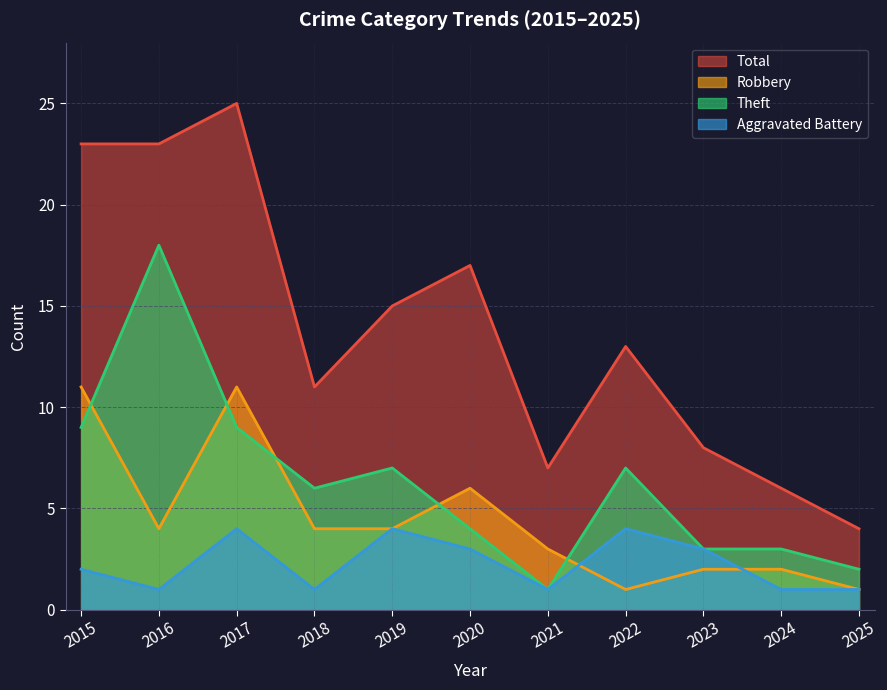

What is the difference between the maximum and minimum values in the Total series?

21